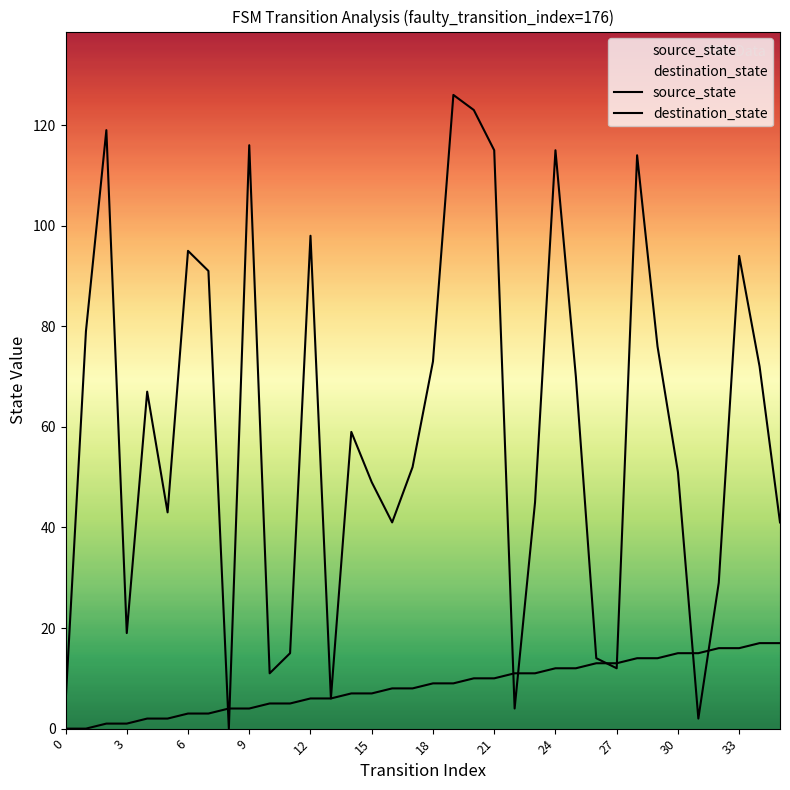

How many lines are shown in the chart?

2